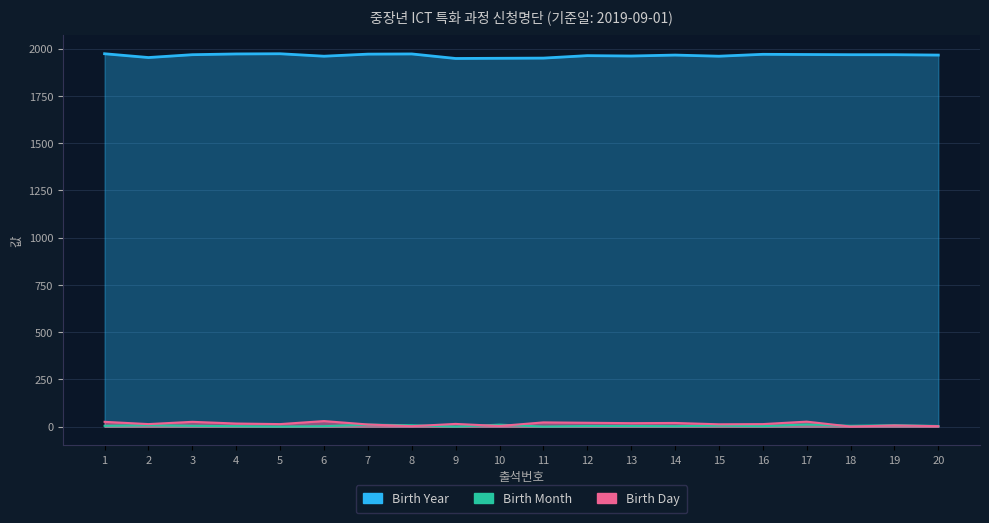

What is the lowest value of the Birth Year series?

1948